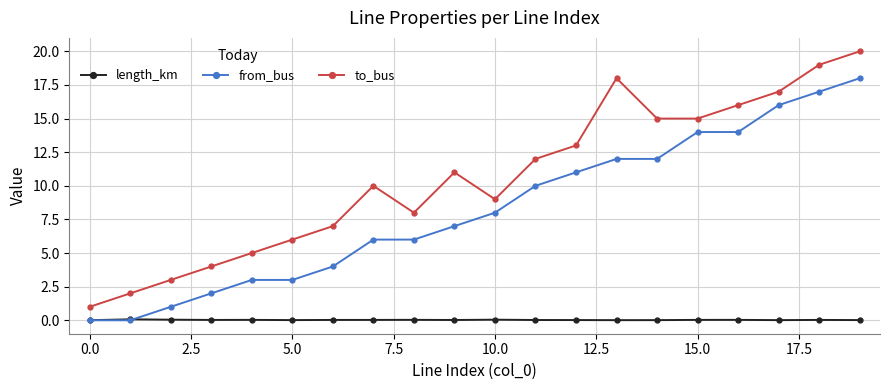

What is the greatest value displayed?

20.0